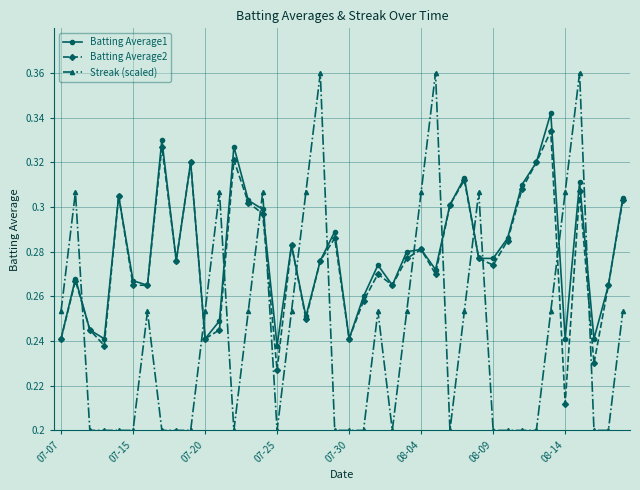

True or false: Streak (scaled) has more than 0 points higher than both neighbors.

True